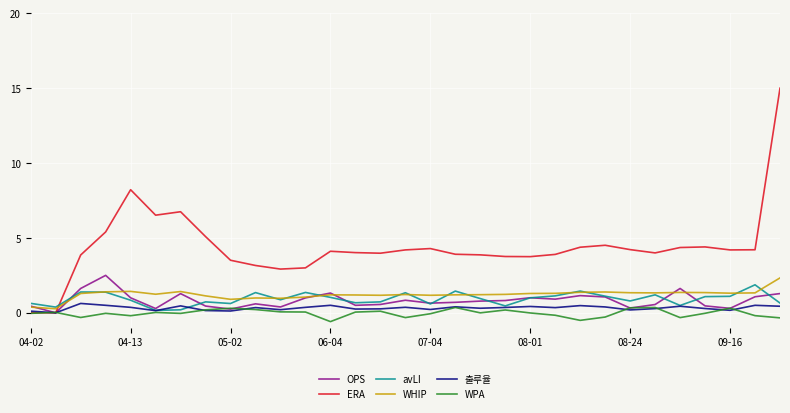

What is the highest value of the 출루율 series?

0.6